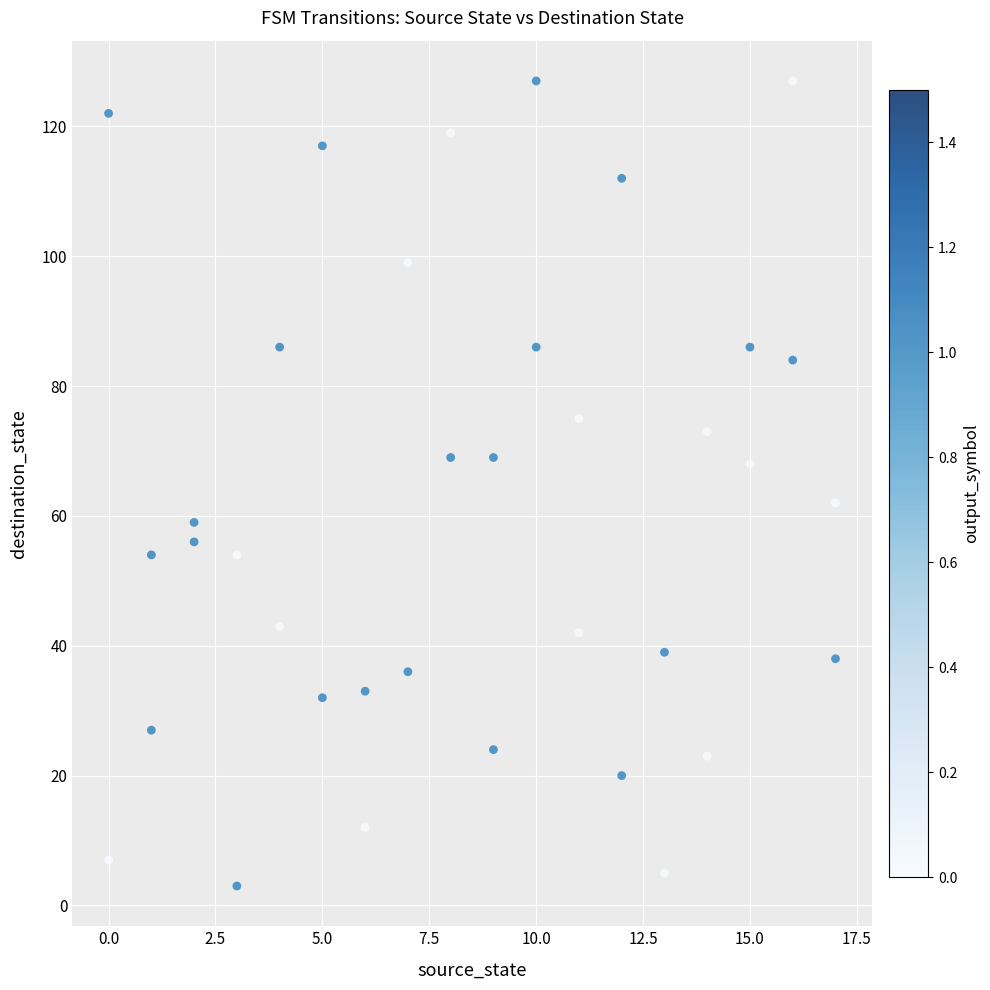

What is the range of Y values (max minus min)?

124